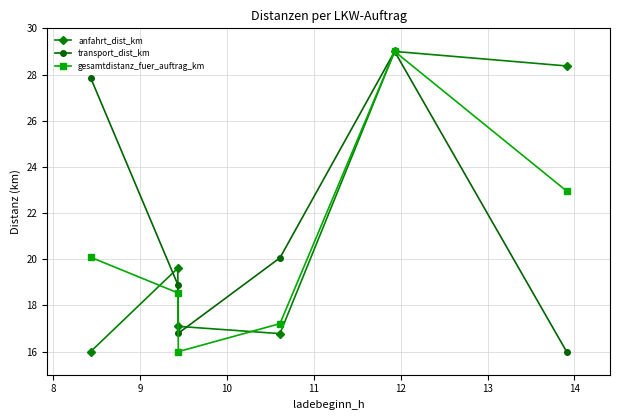

What is the value of the transport_dist_km point at the 3rd from the left?

16.8